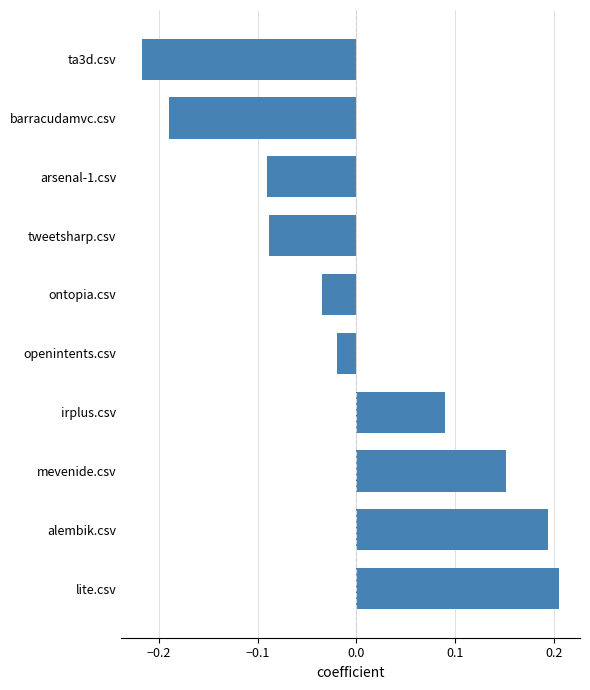

Where is the data nearest to the value 0?

openintents.csv